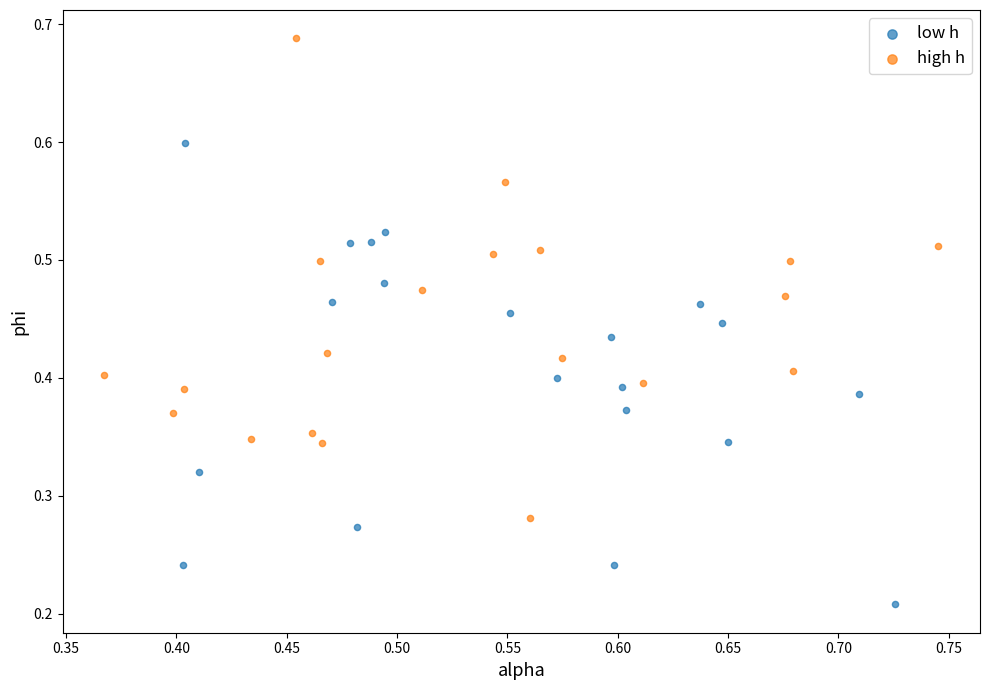

Which series contains the lowest Y value?

low h